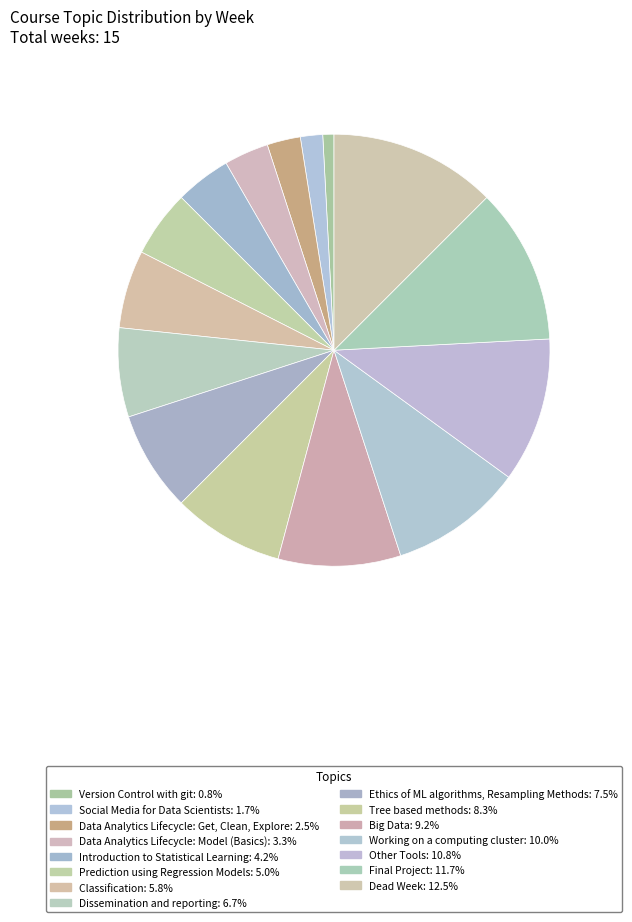

How many segments does this pie chart have?

15